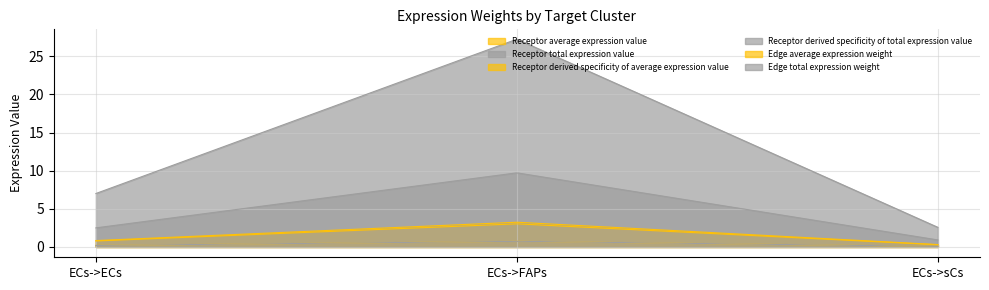

At how many categories does at least one series exceed 5?

2